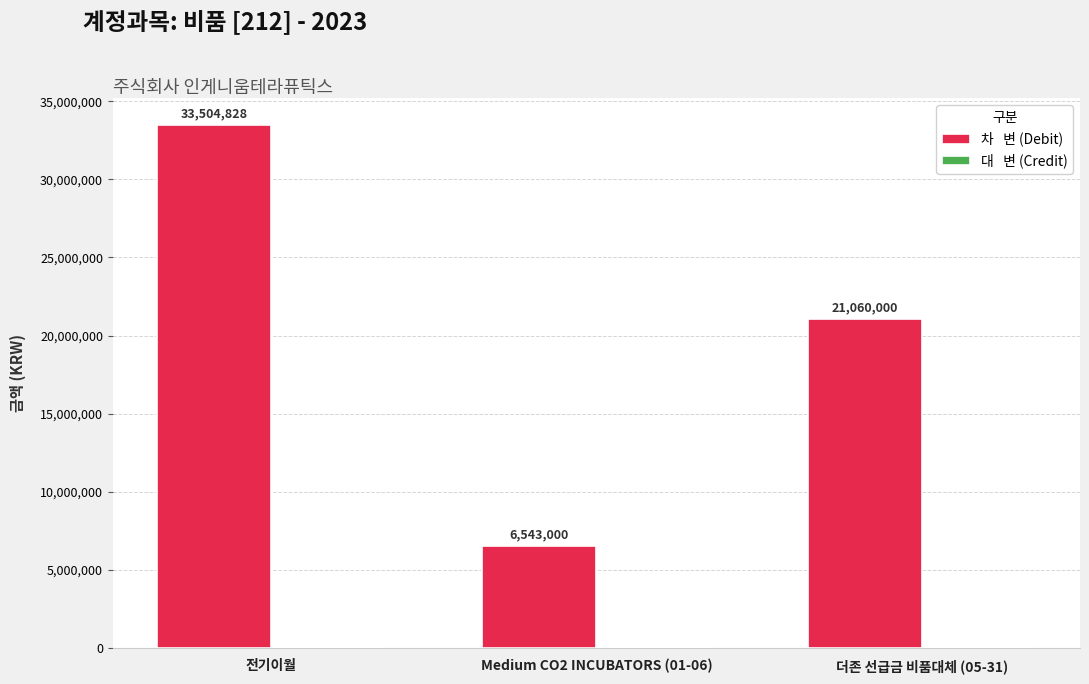

What position from the right is Medium CO2 INCUBATORS (01-06)?

2